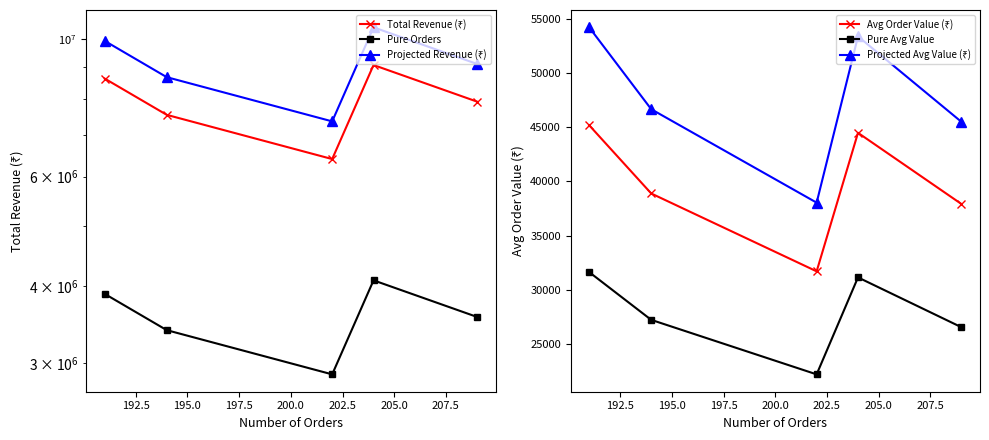

What is the minimum value for Pure Avg Value?

22185.1